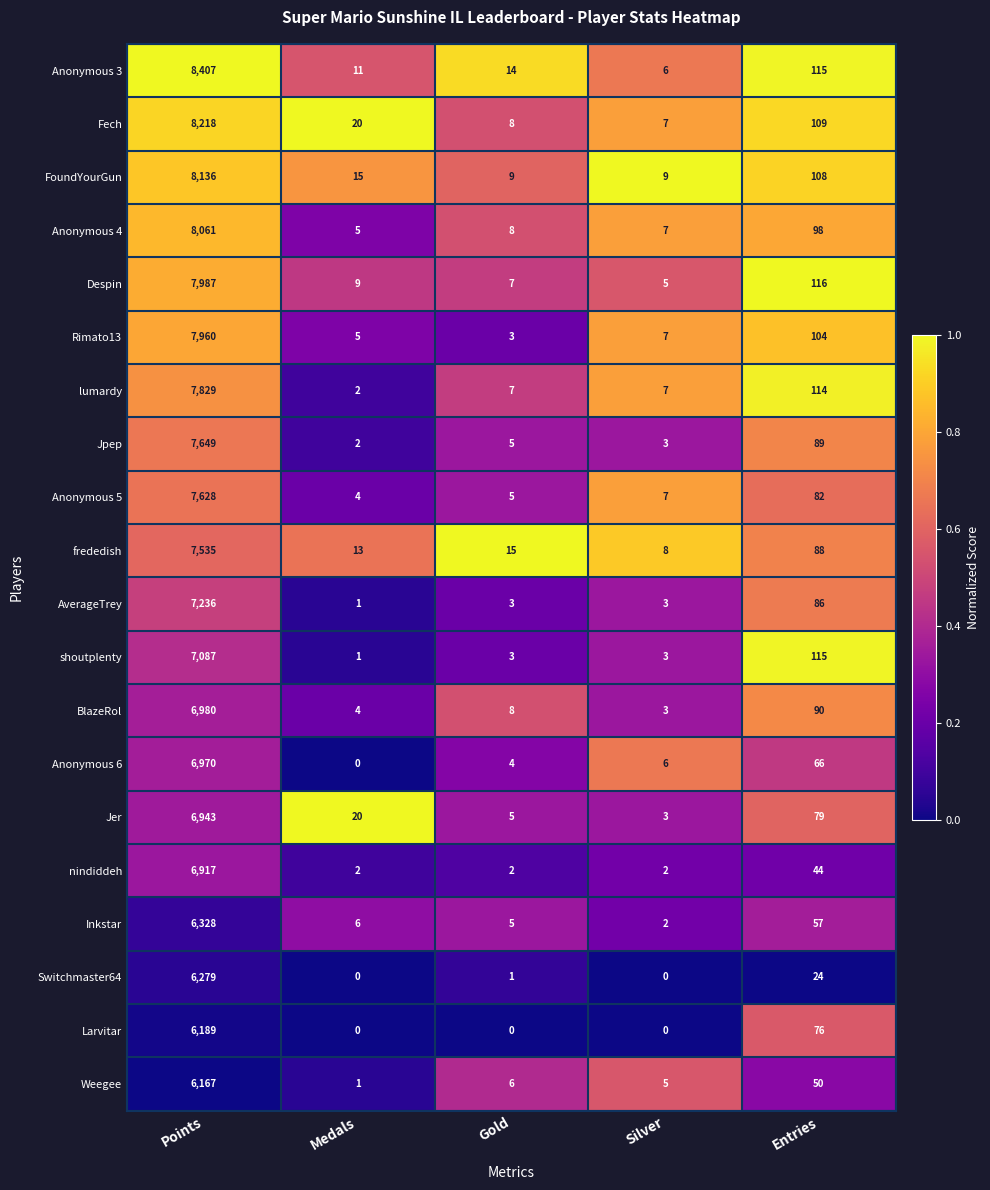

At which label does Anonymous 4 reach its peak?

Points